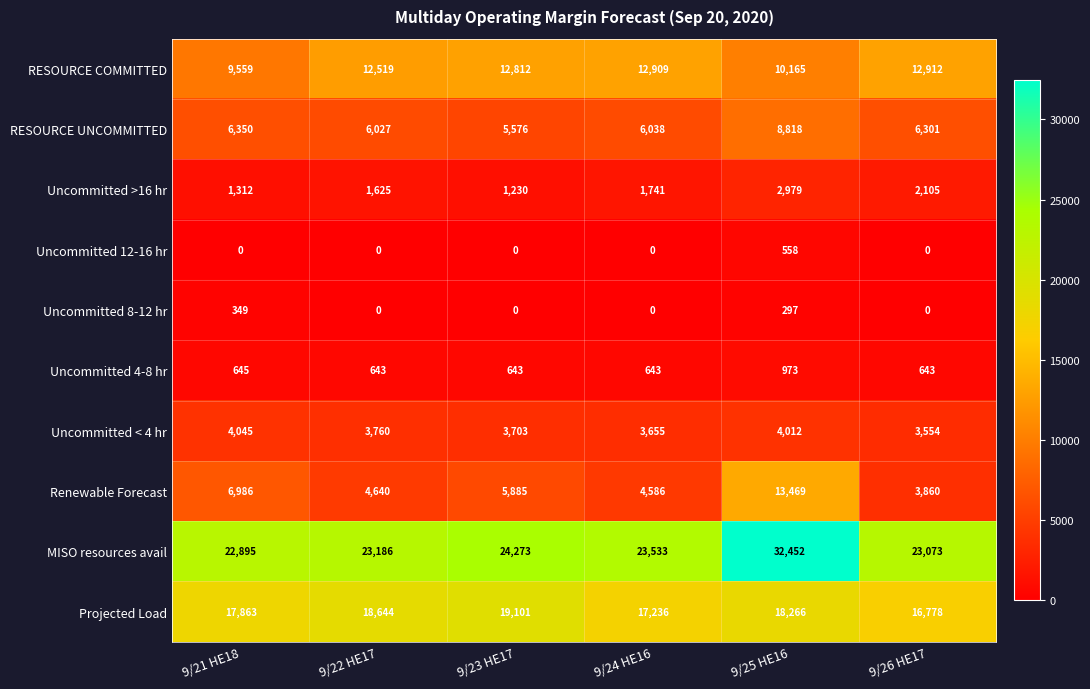

At which label is Uncommitted >16 hr closest to 2104?

9/26 HE17